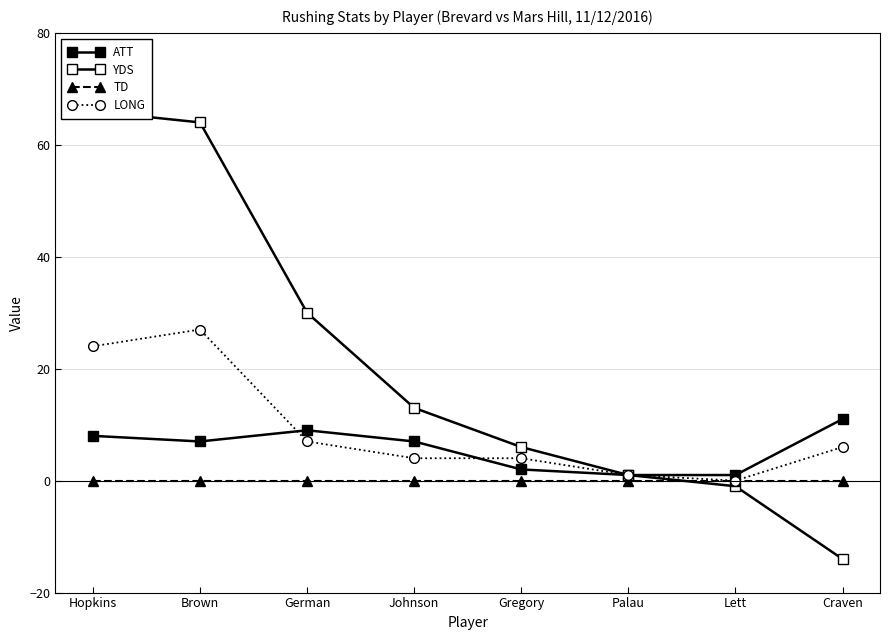

What is the total value across all series at Craven?

3